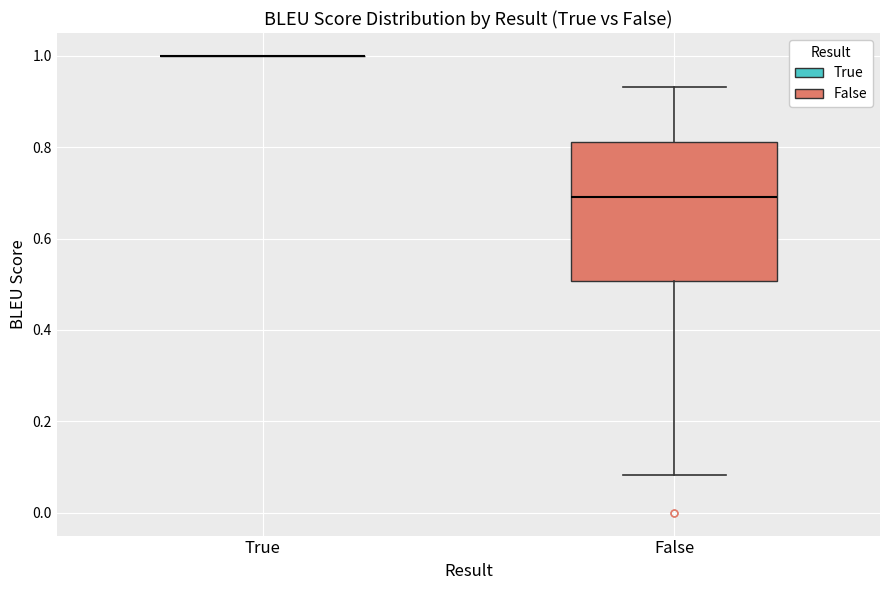

Which box is the tallest, from its lower edge to its upper edge?

False